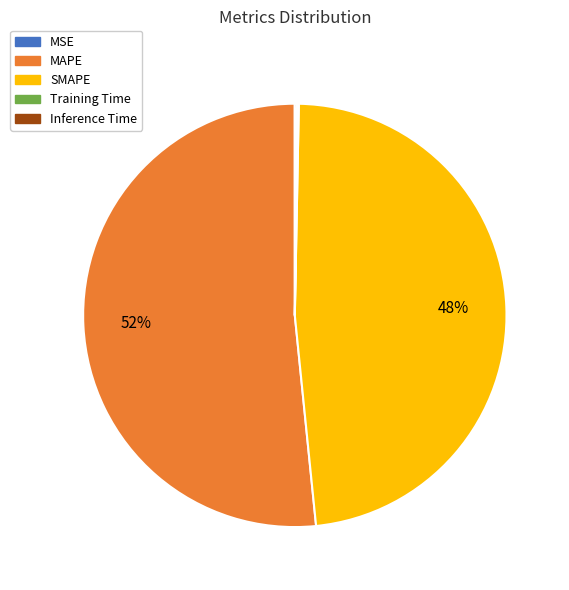

True or false: SMAPE accounts for 48% of the total.

True